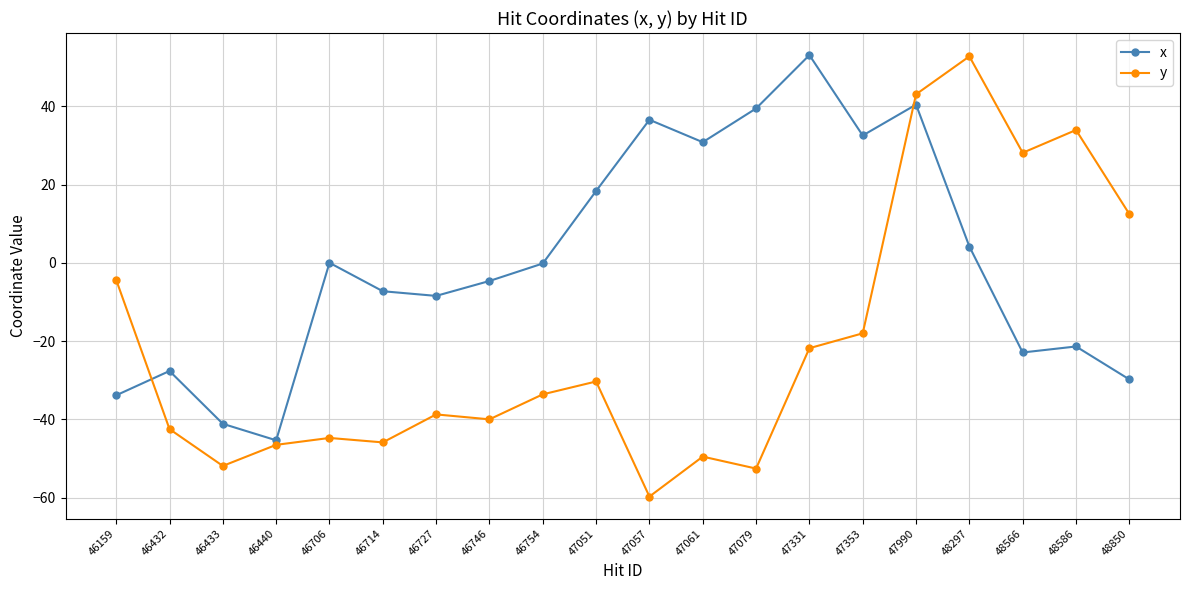

At which label is y closest to -3?

46159